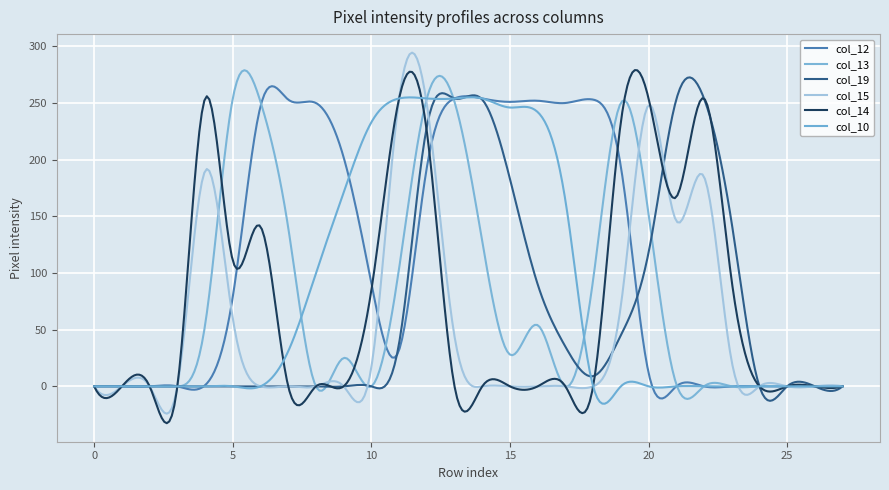

Is this an area chart (filled region under the line)?

No